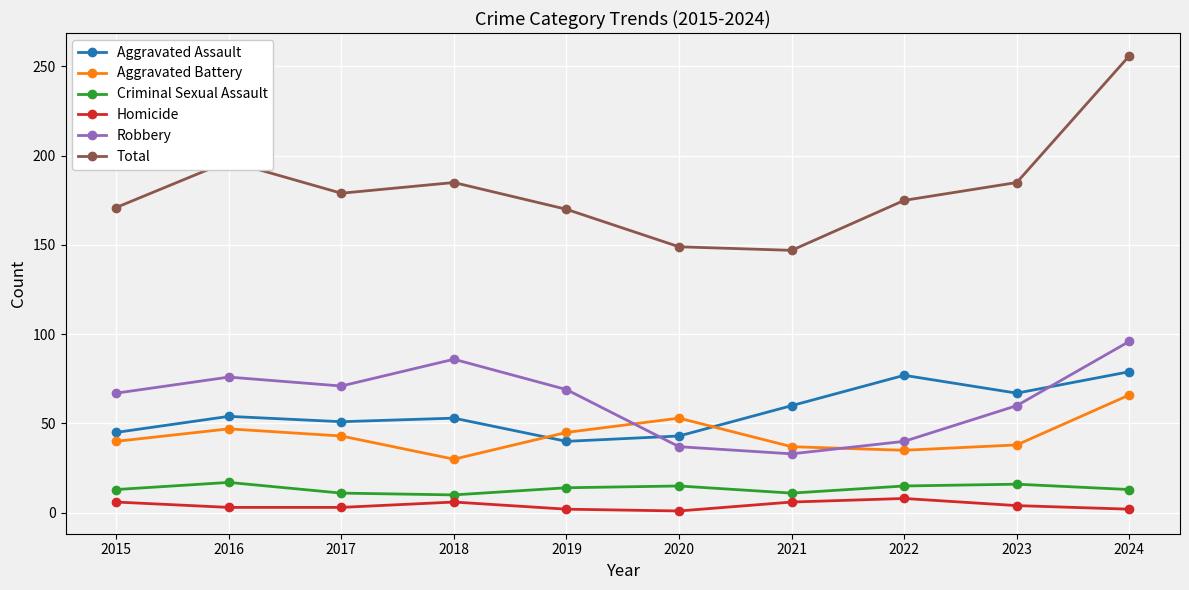

The Homicide series shows 3 at 2017. True or false?

True